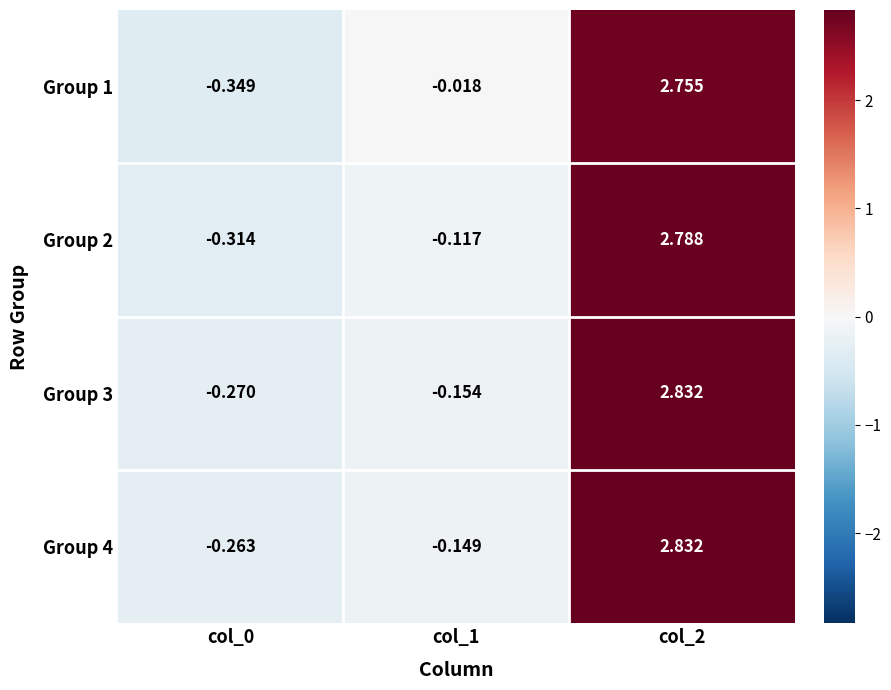

At how many categories does at least one series exceed 0?

1